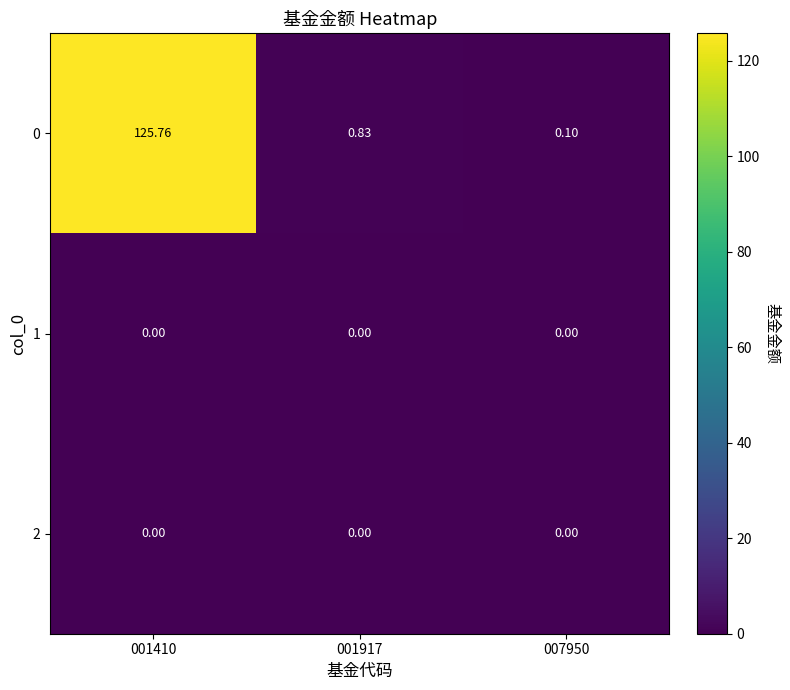

Is the value of 0 at 001410 greater than the value of 2 at 007950?

Yes